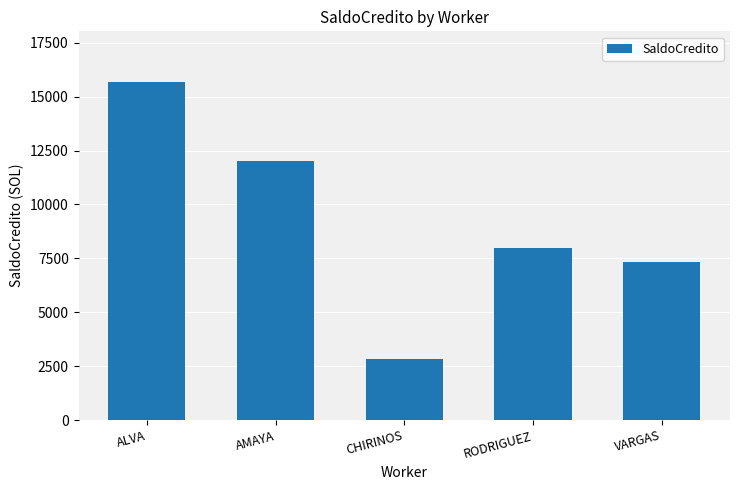

What is the value of the 1st bar from the left?

15679.3